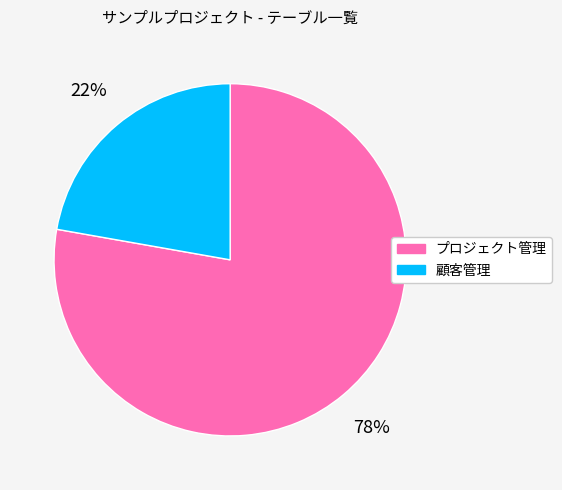

To the nearest percent, what is the combined percentage of 顧客管理 and プロジェクト管理?

100%